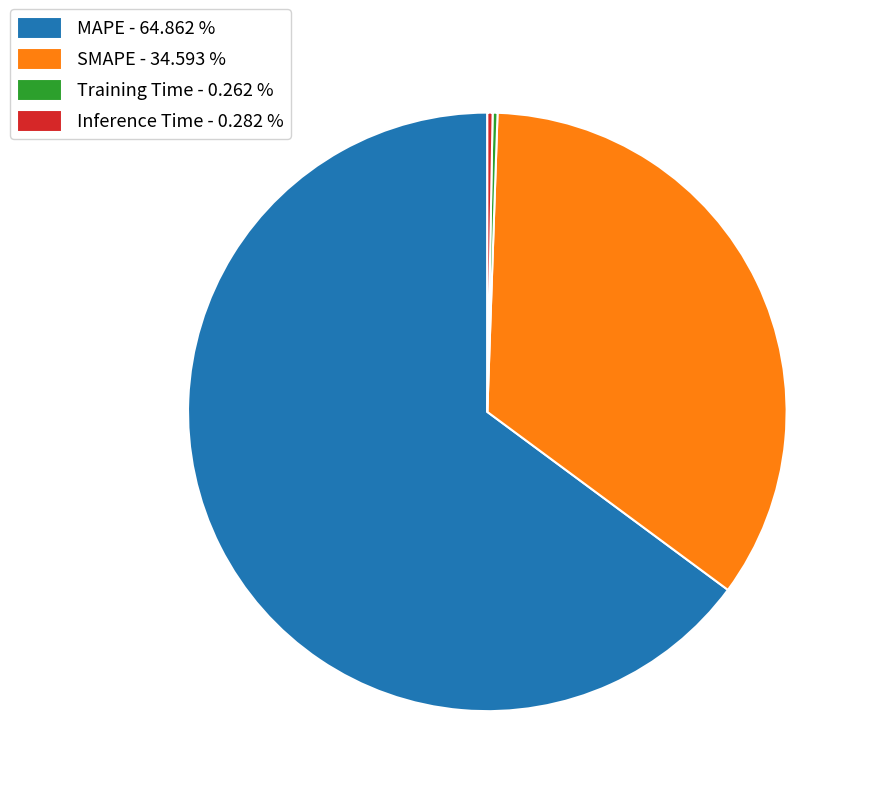

Is there any slice that represents more than half of the pie?

Yes